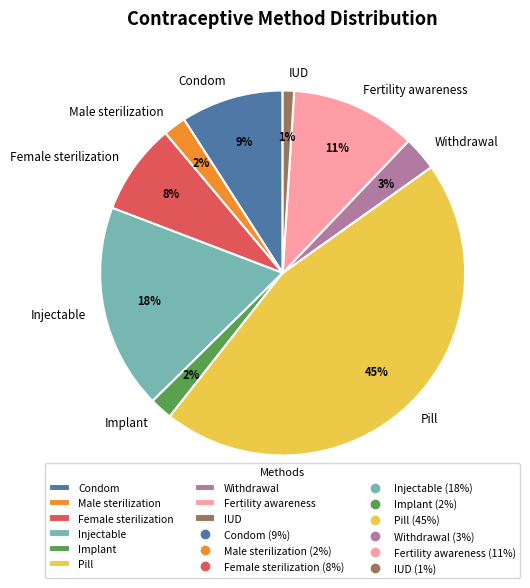

To the nearest percent, what is the difference between the largest and smallest slice percentages?

44%